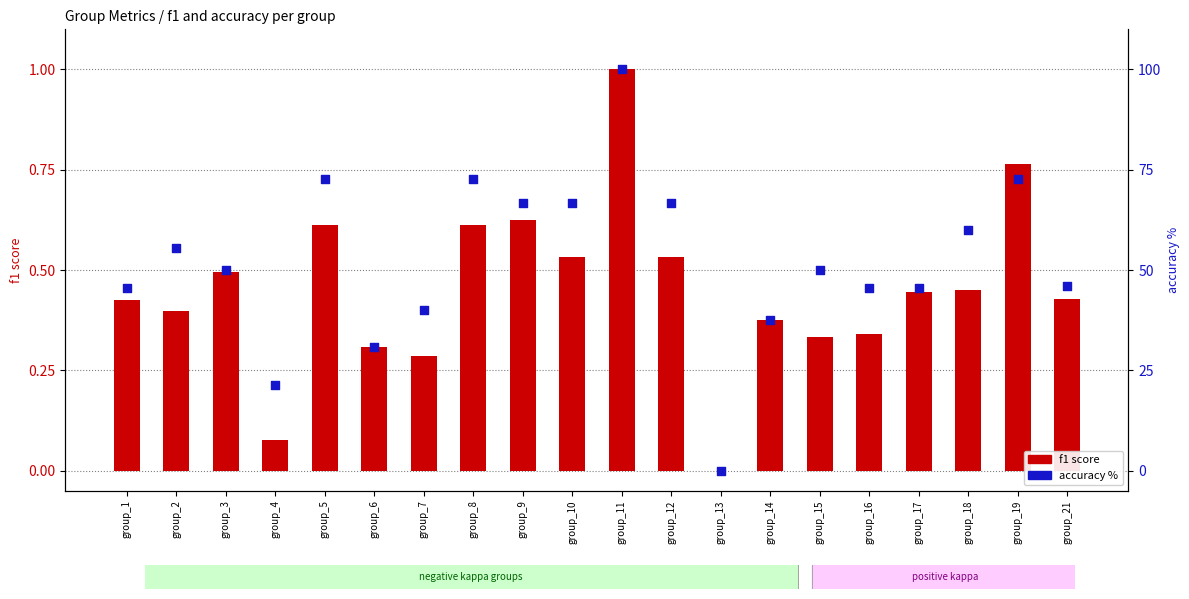

At how many categories does at least one series exceed 8?

19